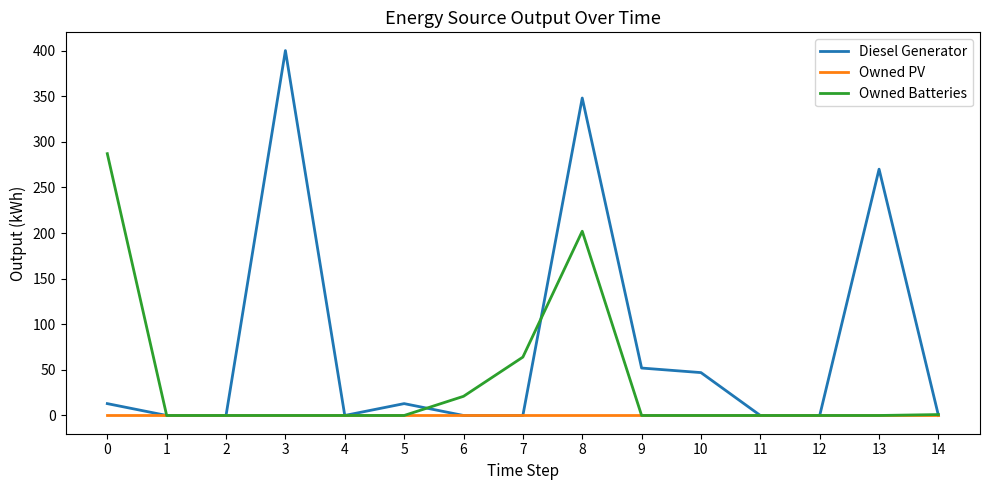

The value of Owned Batteries at 7 is 64. True or false?

True